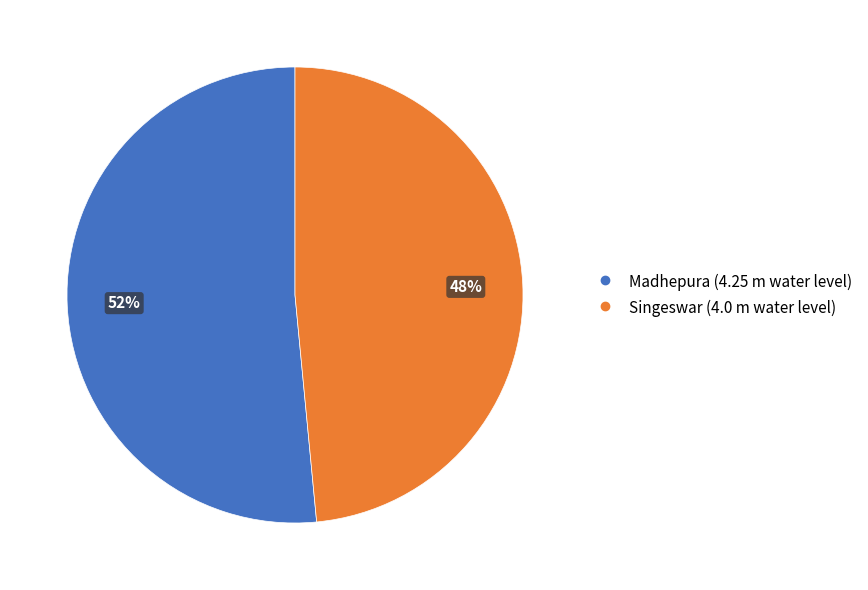

Rank the categories by value from lowest to highest.

Singeswar, Madhepura